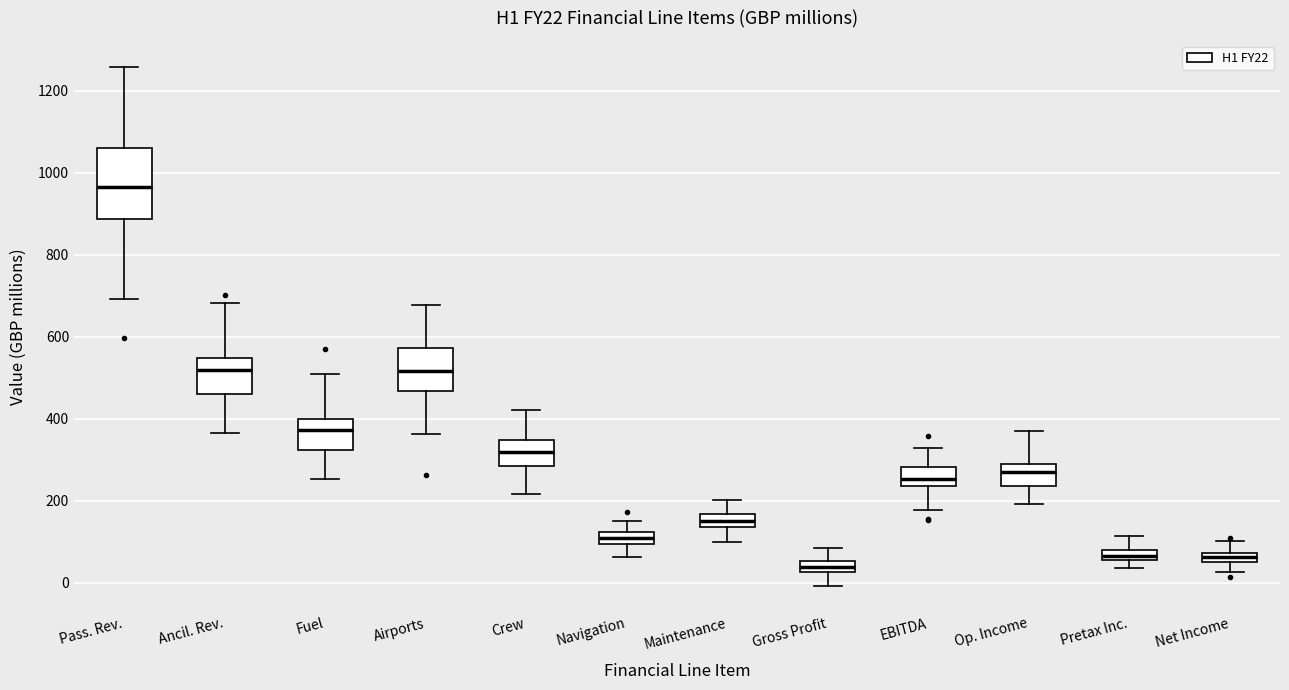

Where is the upper edge of the box for EBITDA on the y-axis? The values are not printed on the chart, so give them approximately, as read against the axis.

280